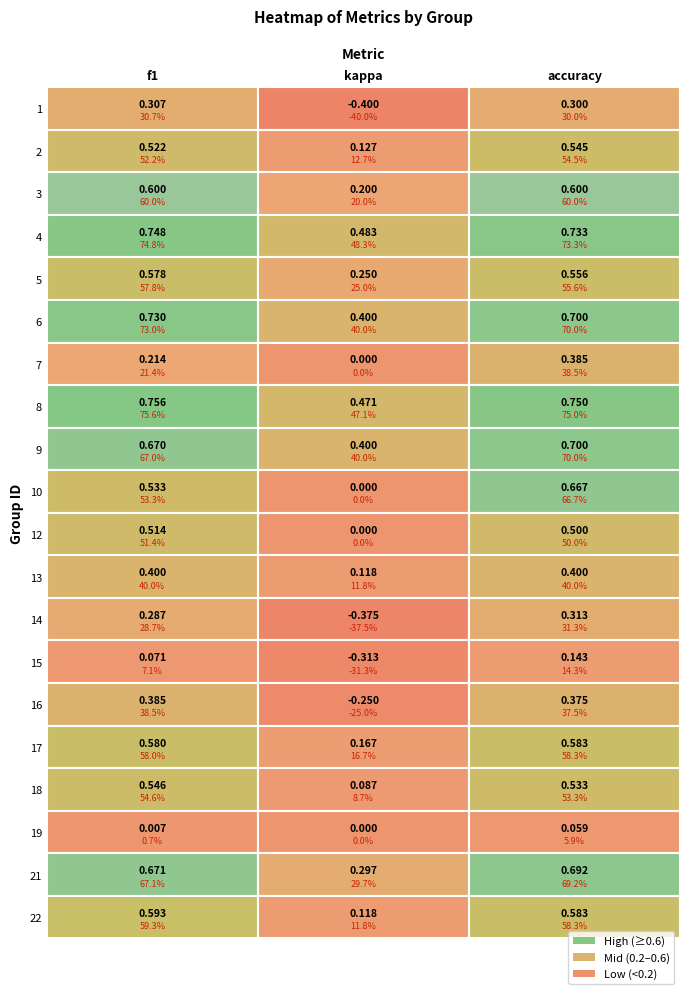

What is the difference between the 2 values at f1 and kappa?

0.4